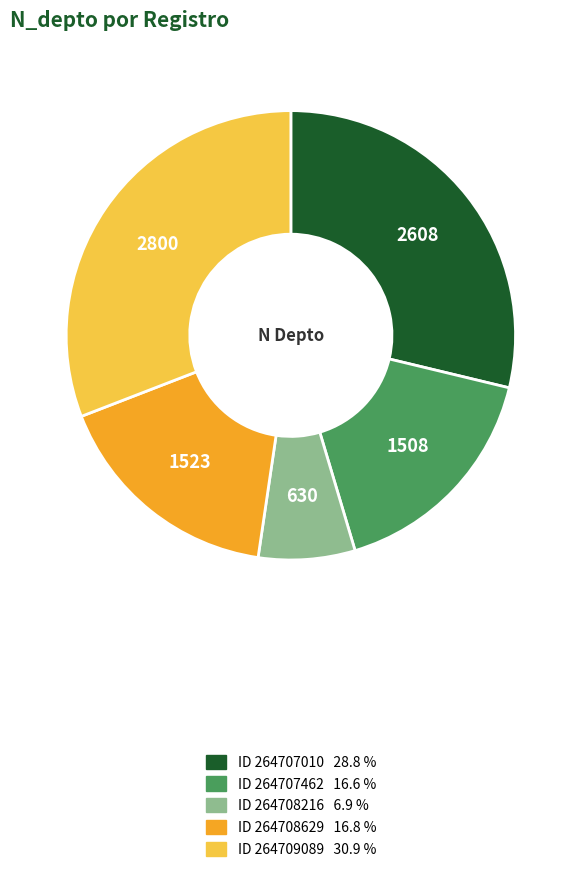

Does any single category account for the majority?

No